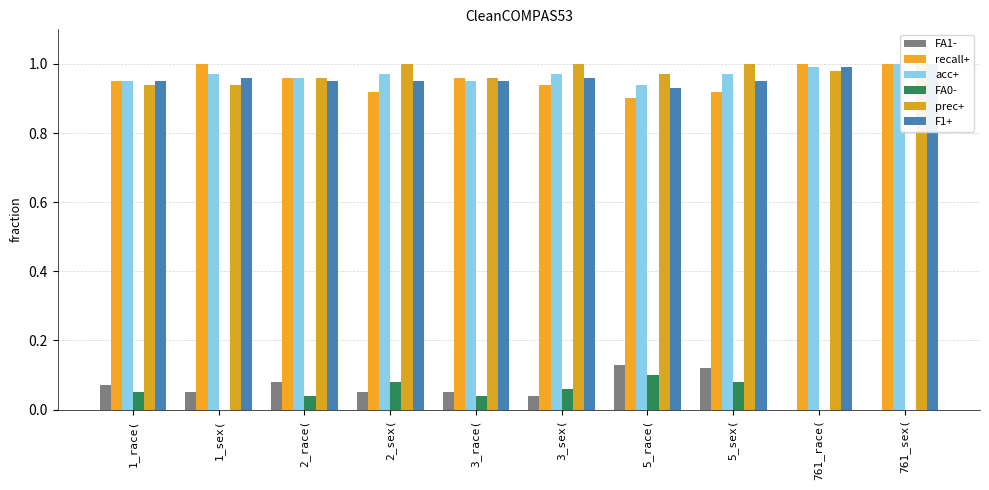

Where is recall+ nearest to the value 0?

5_race(